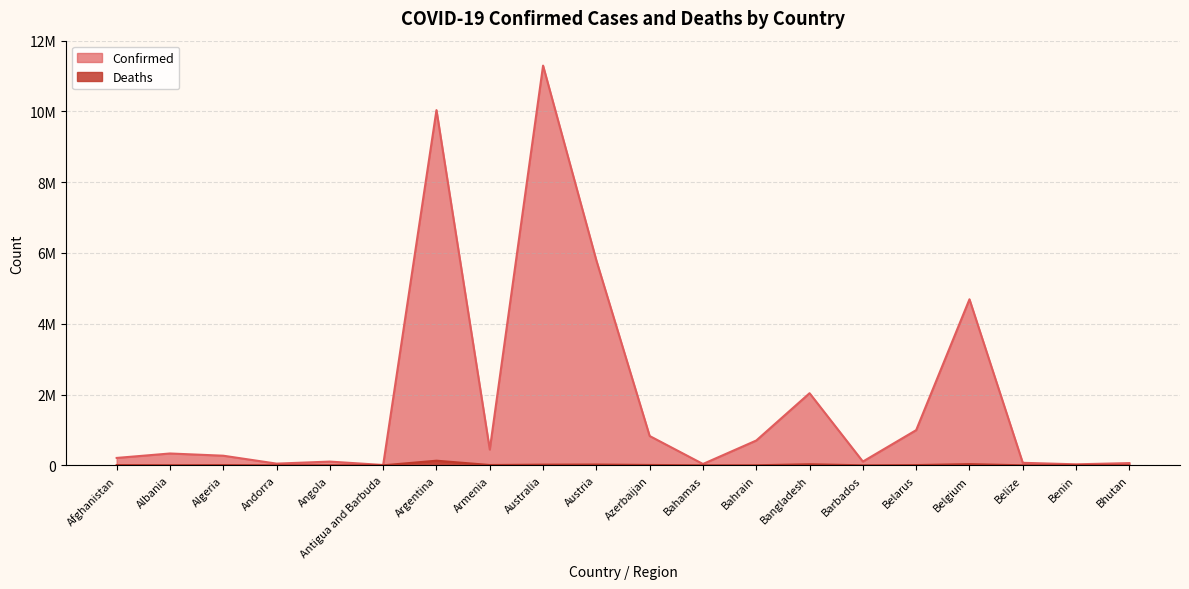

Where is Deaths nearest to the value 65221?

Belgium